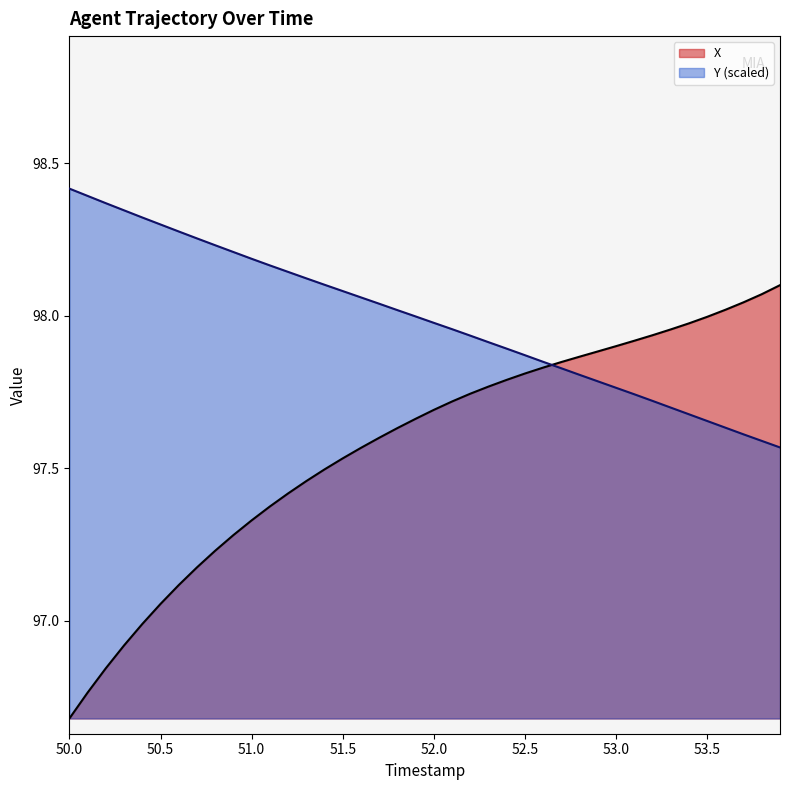

At which category does the chart reach its minimum across all series?

50.0